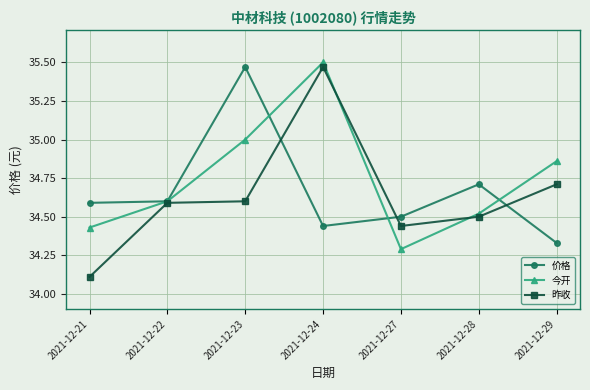

At which category is the sum across all series the highest?

2021-12-24